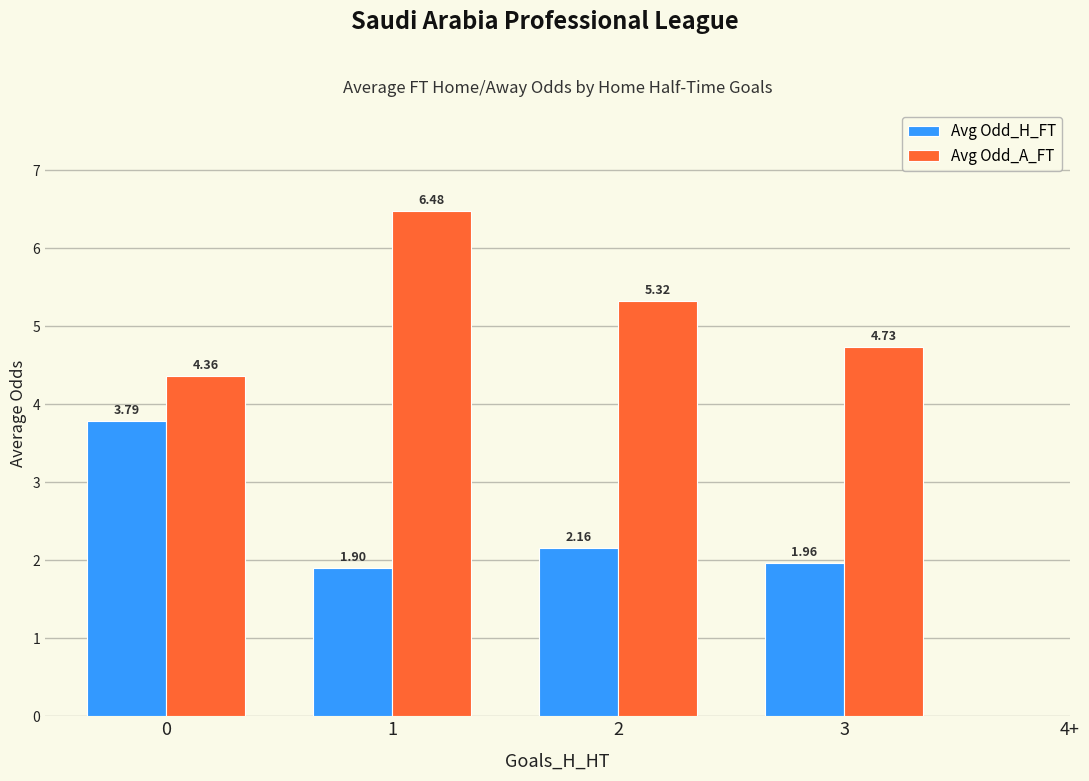

What is the sum of all Avg Odd_A_FT values?

20.9